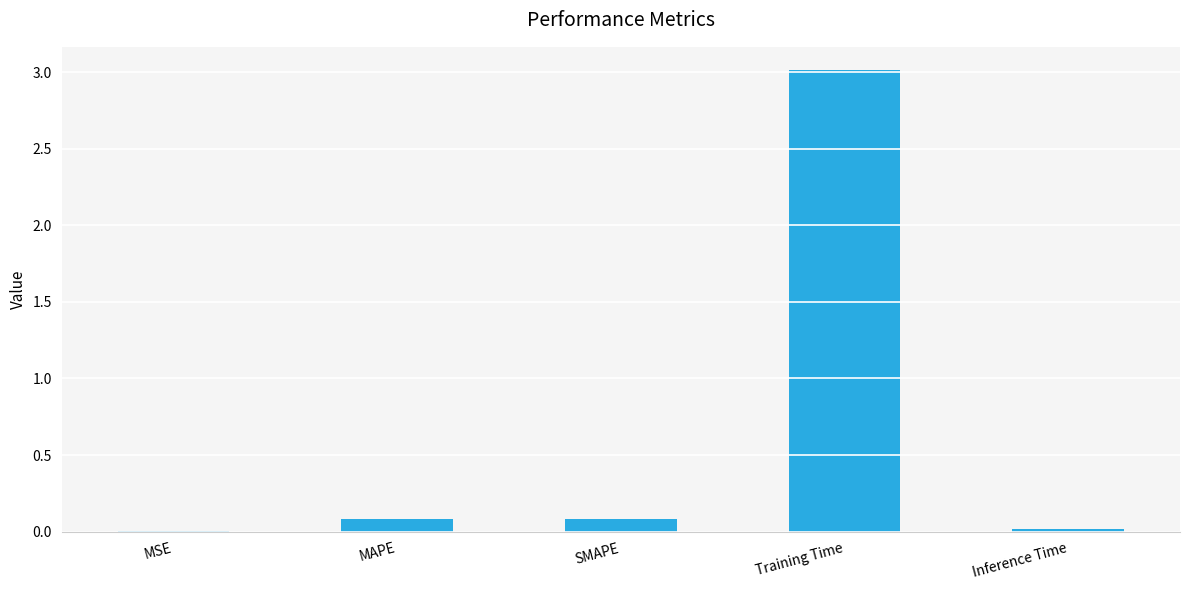

What is the greatest value displayed?

3.0